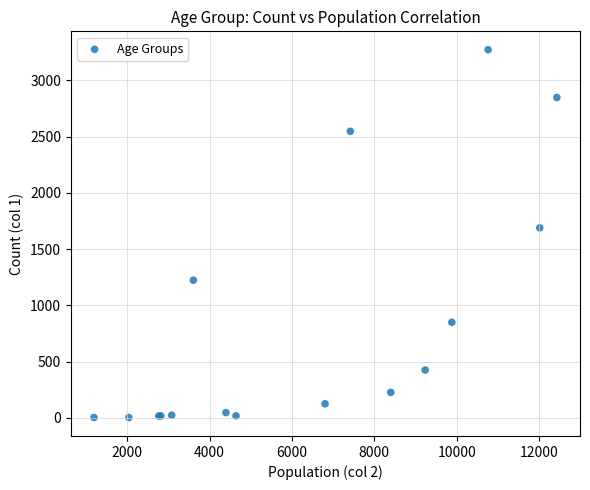

What Y value in the scatter plot is closest to 1638?

1690